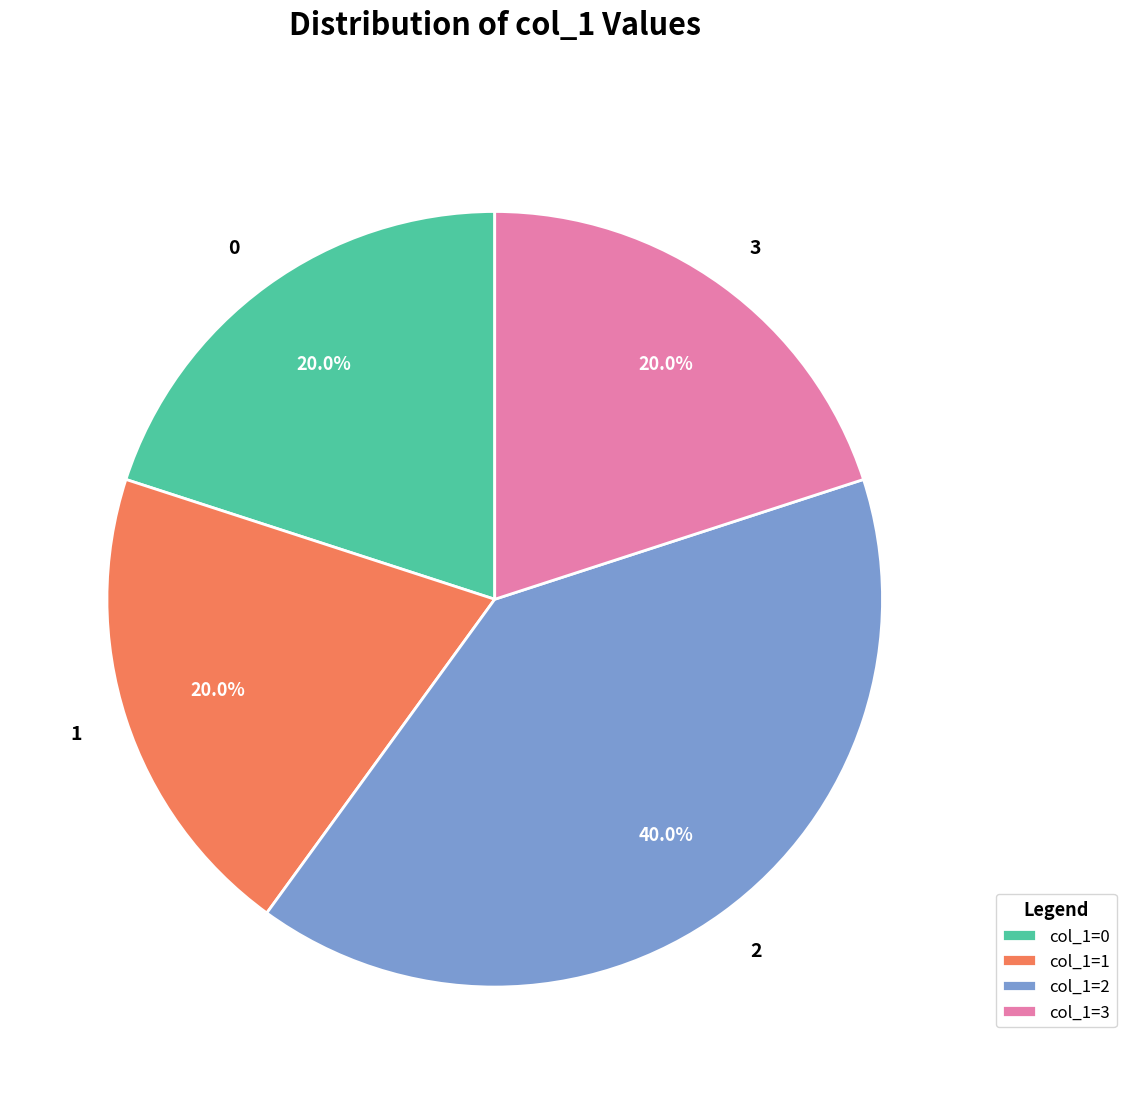

To the nearest percent, what is the average slice percentage?

25%